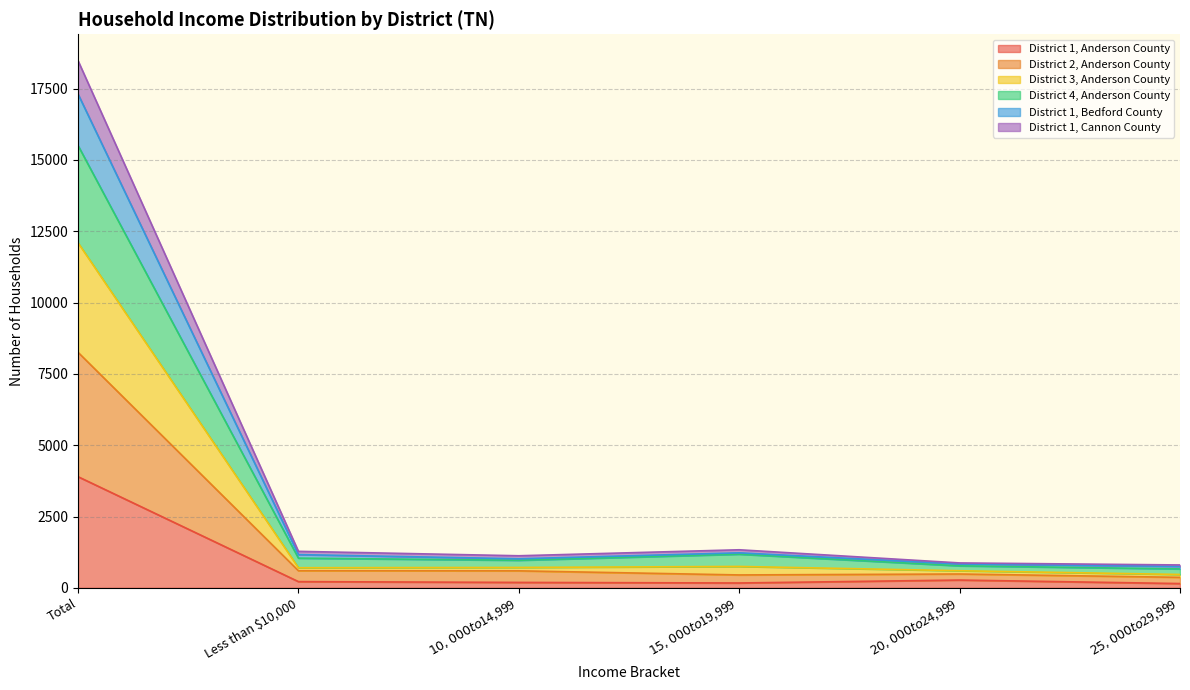

At which label is District 1, Anderson County closest to 2023?

$20,000 to $24,999